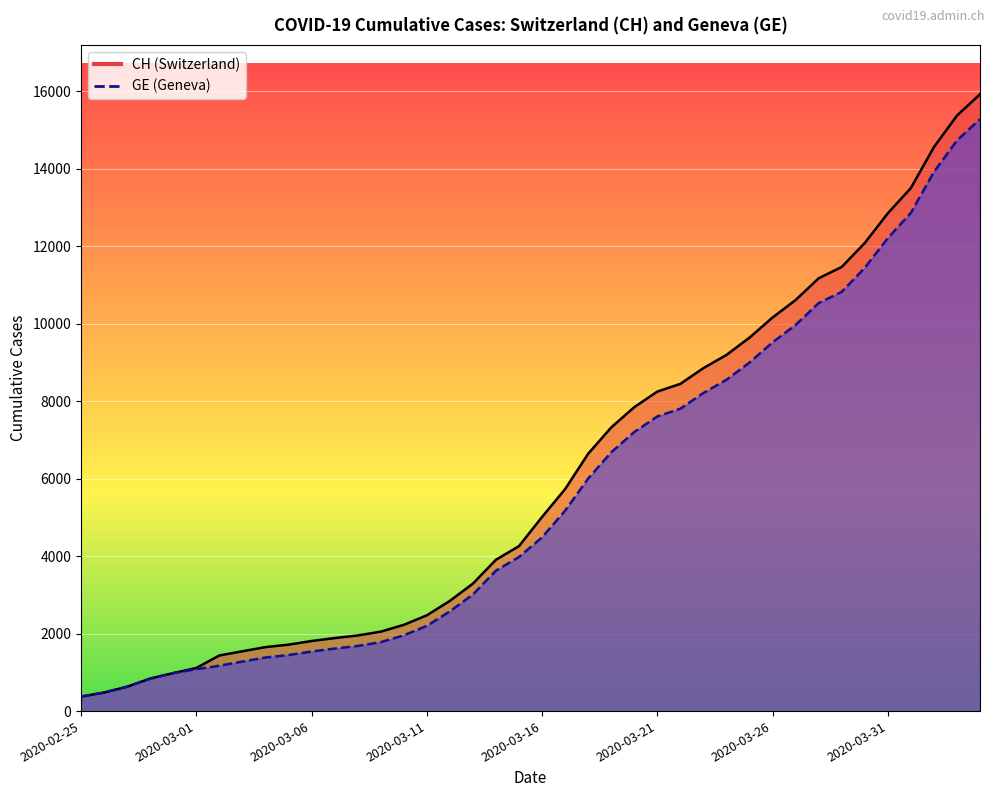

What is the label of the 6th point from the right?

2020-03-30